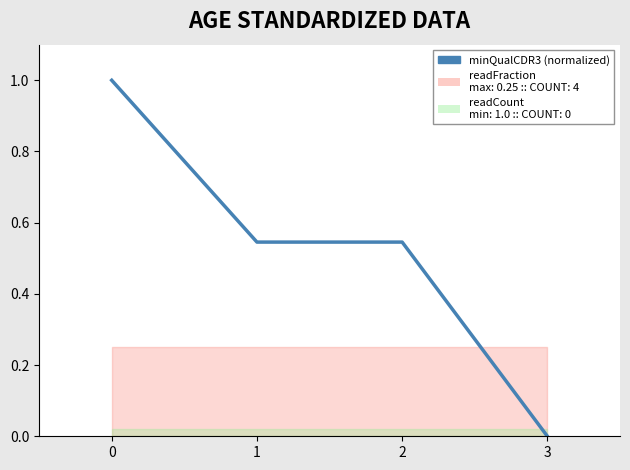

What is the difference between the maximum and second lowest values?

0.5